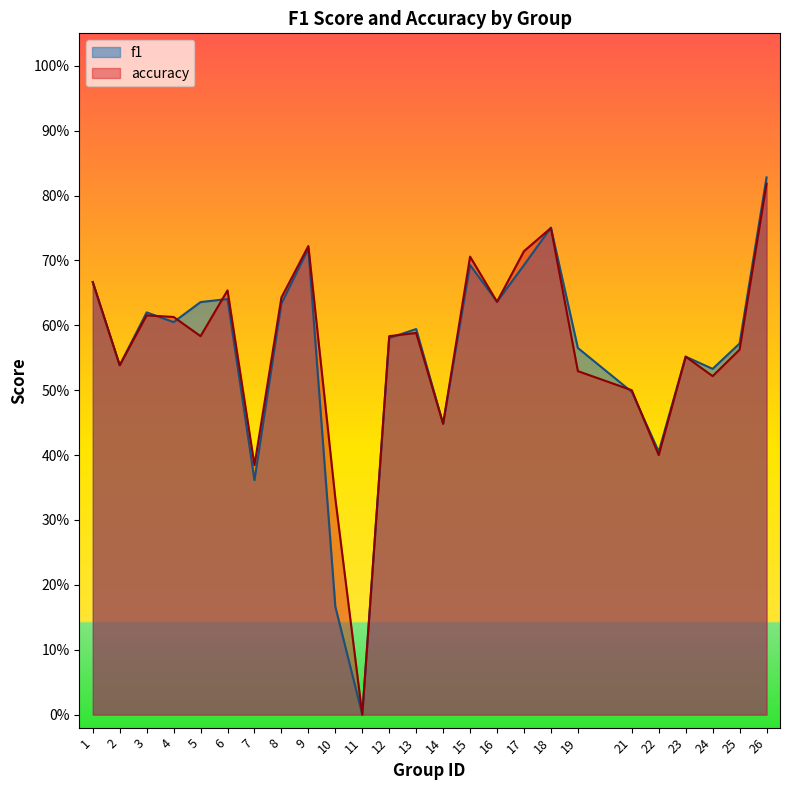

The value of f1 at 26 is 0.8. True or false?

True